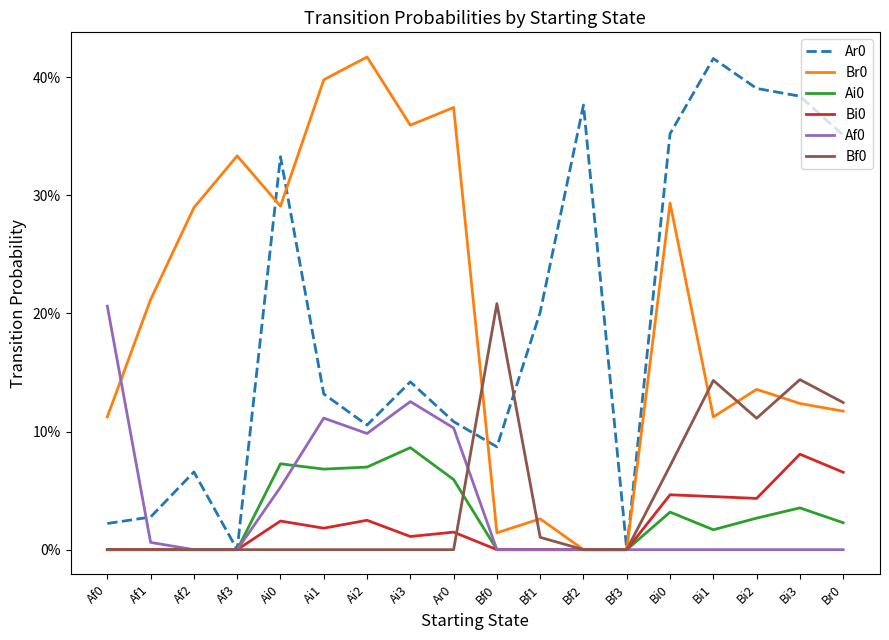

Is this an area chart (filled region under the line)?

No